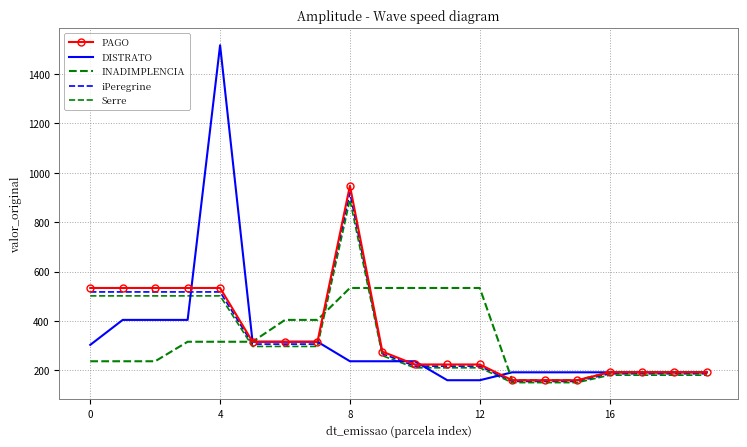

How many times do DISTRATO and PAGO cross each other?

4